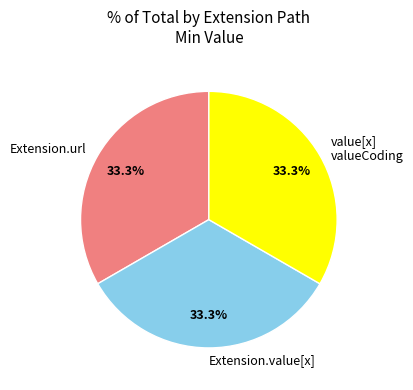

Is there a majority slice in this chart?

No